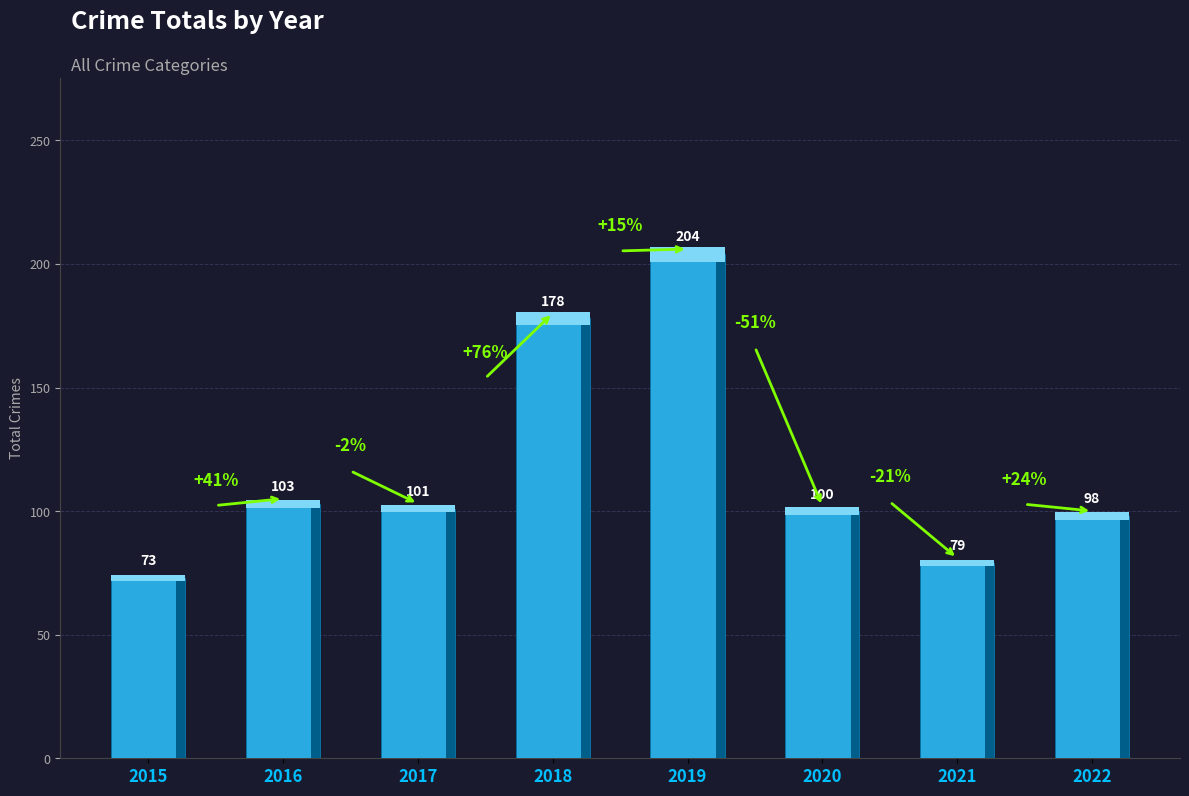

Reading left to right, extract all data points from this chart.

2015=73	2016=103	2017=101	2018=178	2019=204	2020=100	2021=79	2022=98